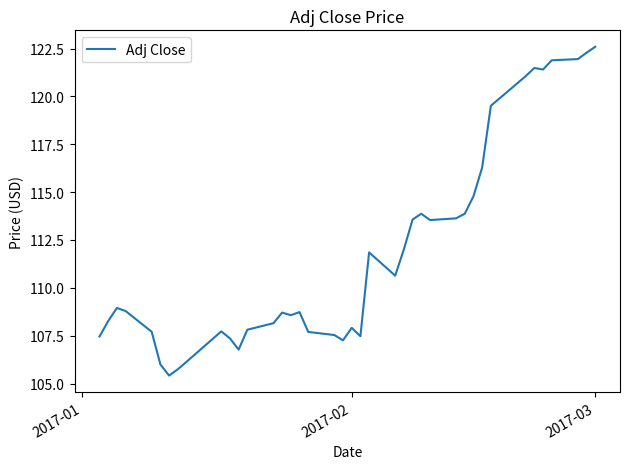

What is the smallest value displayed?

105.4